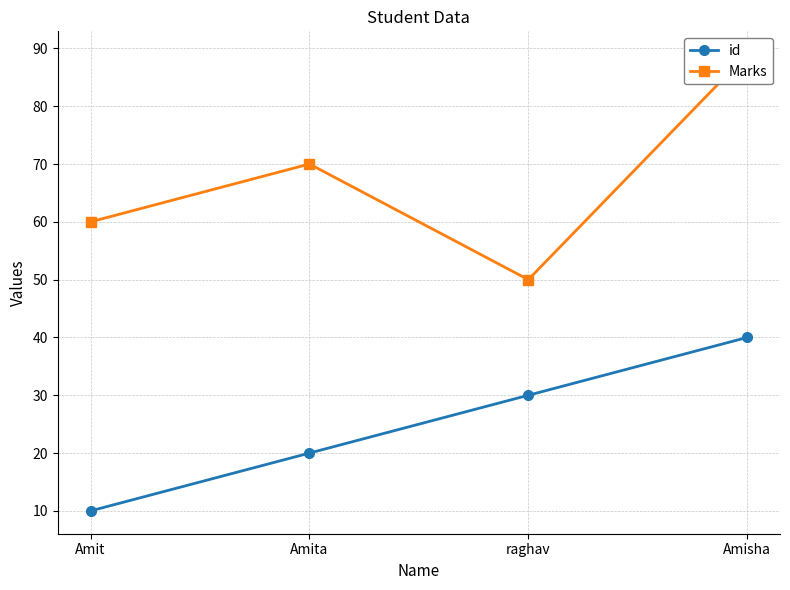

True or false: Marks and id intersect in this chart.

False